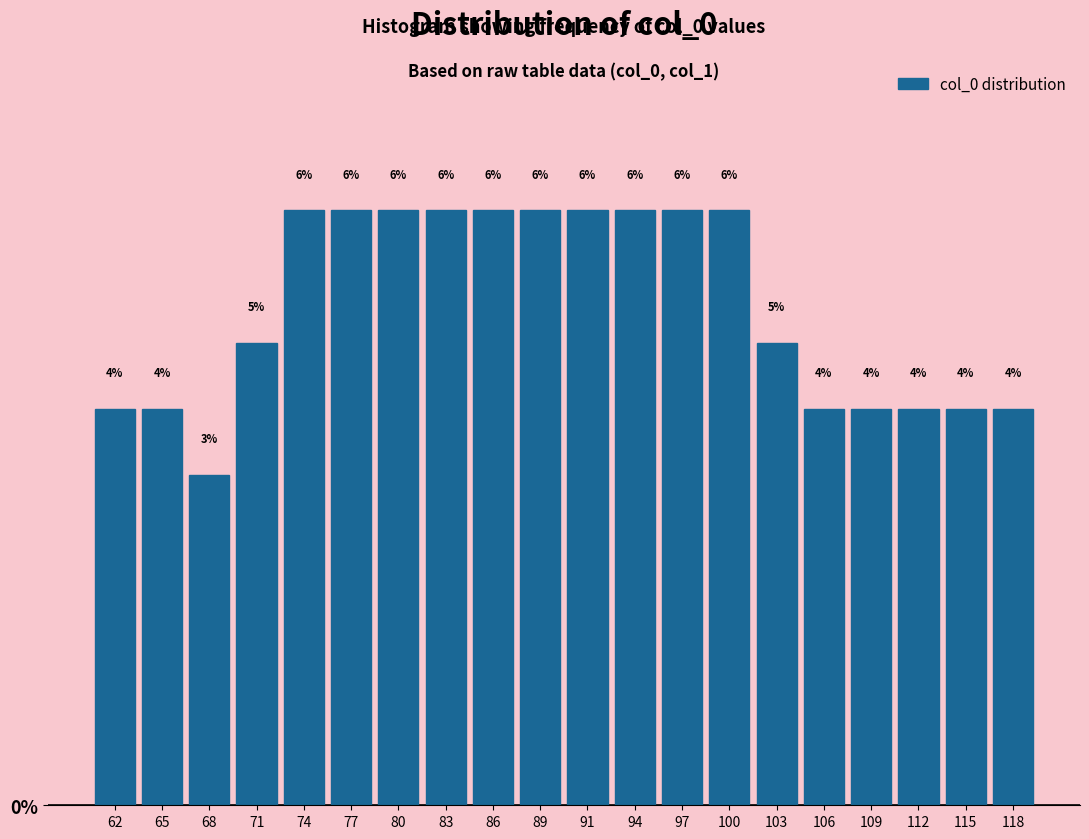

How many values are between 3 and 5?

10